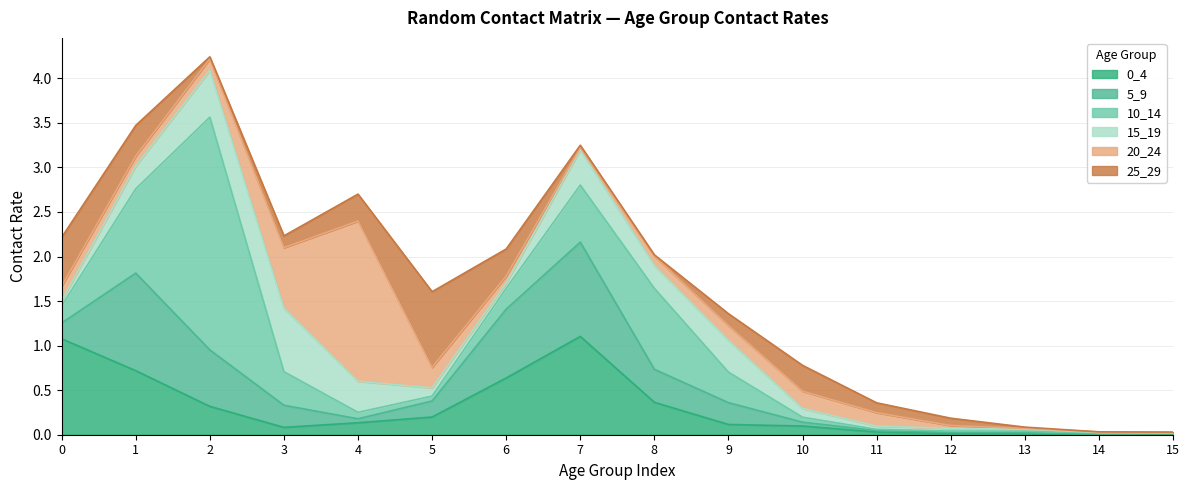

Which series changed the most between 9 and 13?

15_19